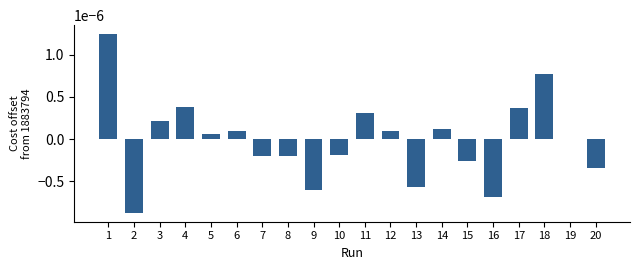

The chart shows a value of -0.0 at 16. True or false?

True